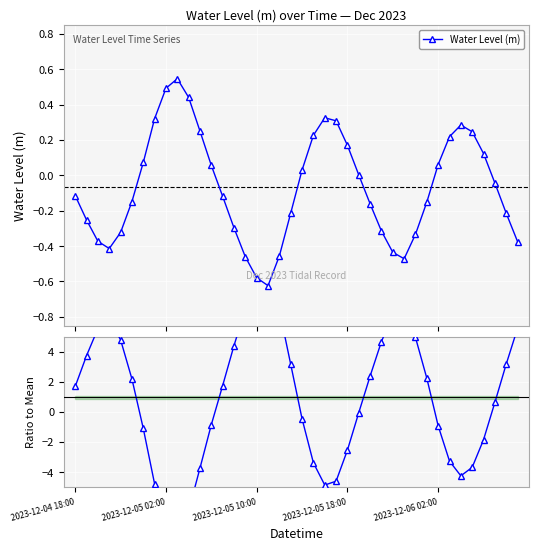

Where do Ratio to Mean and Water Level (m) first cross each other?

5 and 6